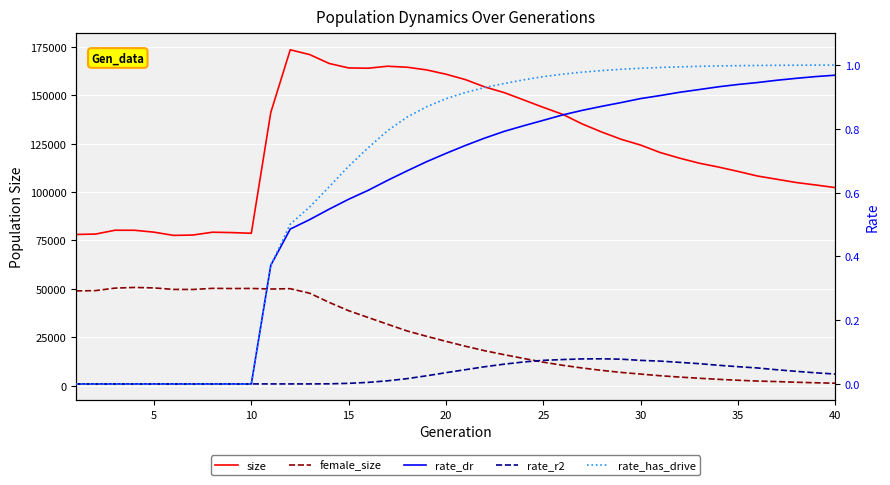

Which series has the widest spread of values?

size